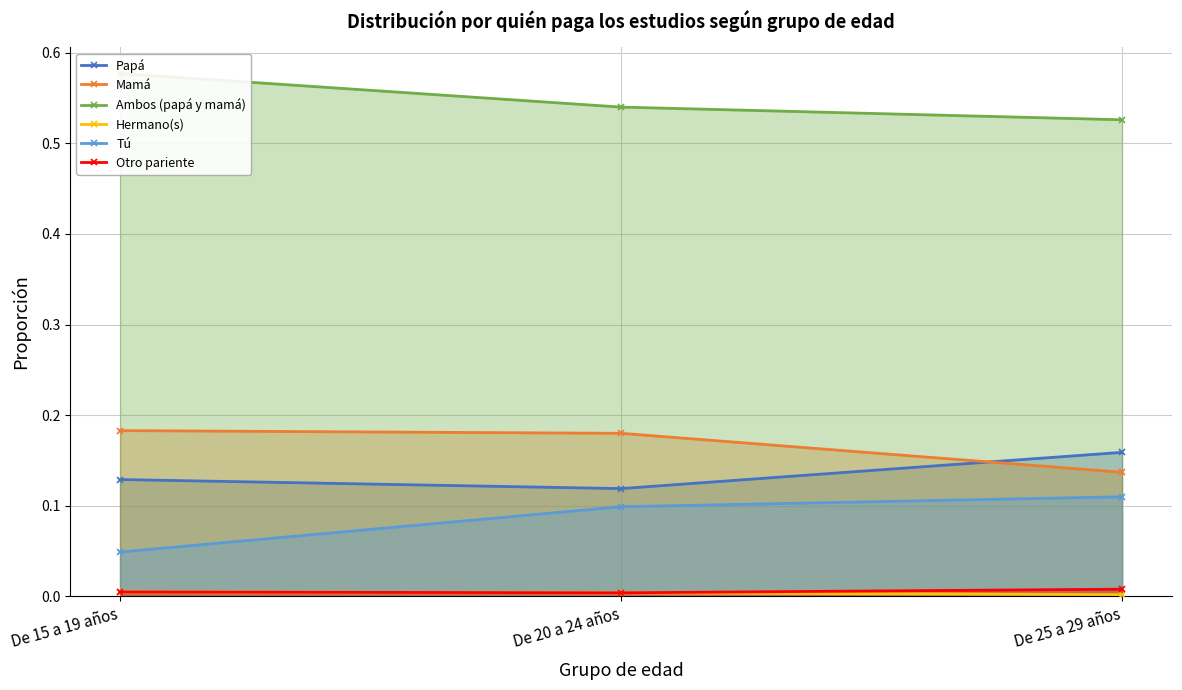

What is the label of the 1st point from the right?

De 25 a 29 años